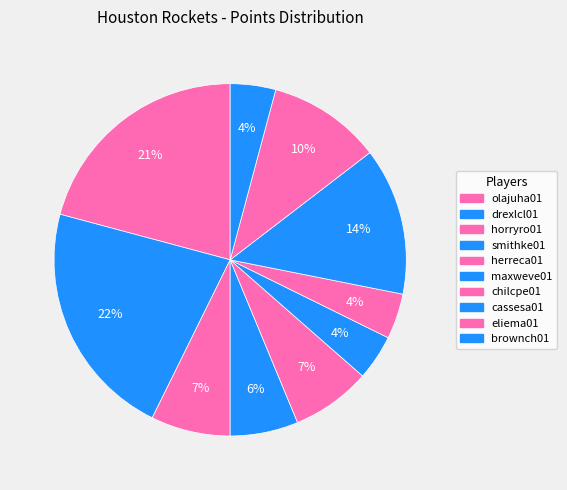

Rank the categories by value from lowest to highest.

maxweve01, chilcpe01, brownch01, smithke01, horryro01, herreca01, eliema01, cassesa01, olajuha01, drexlcl01